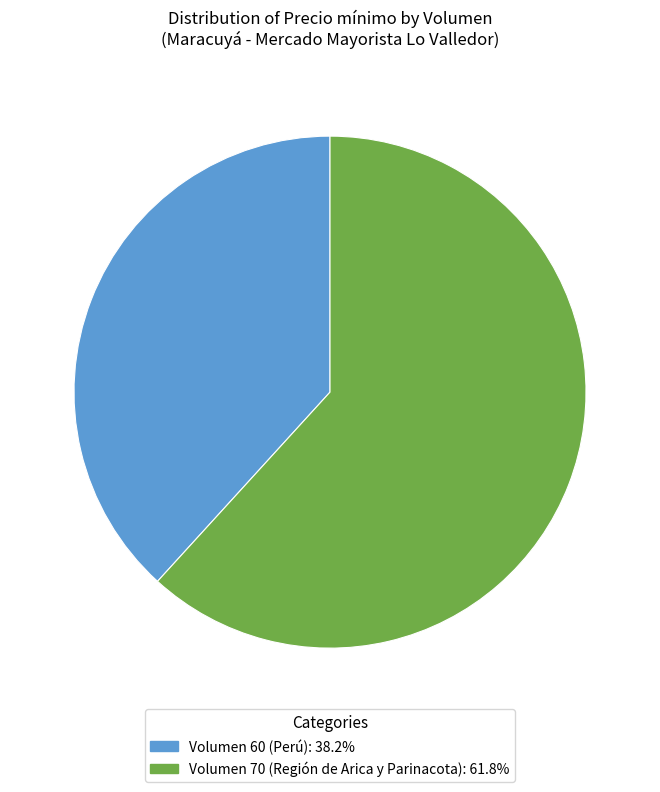

Is there any slice that represents more than half of the pie?

Yes